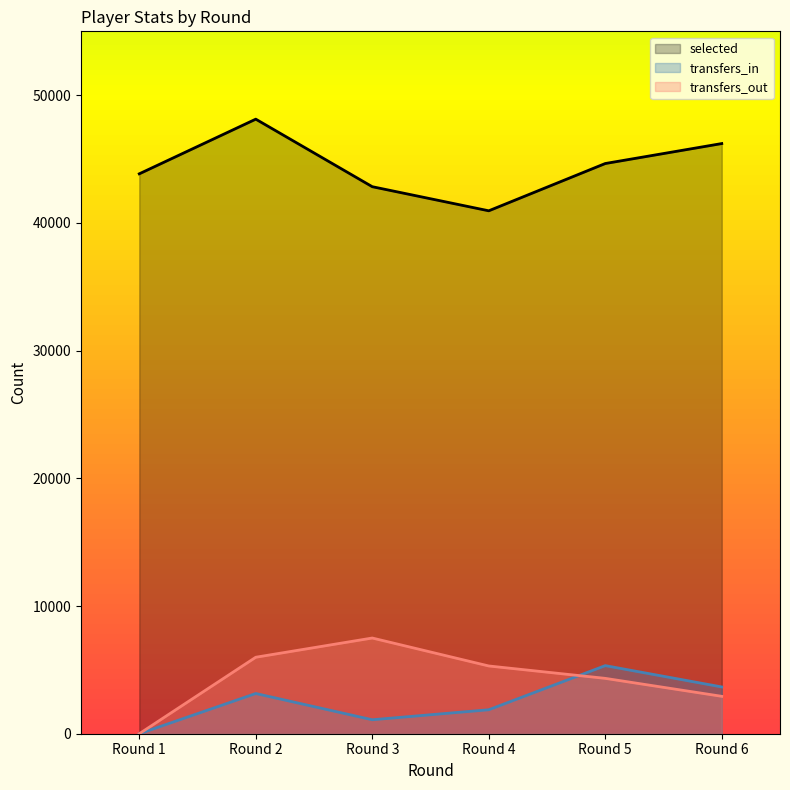

How many interior local valleys does the transfers_in series have?

1